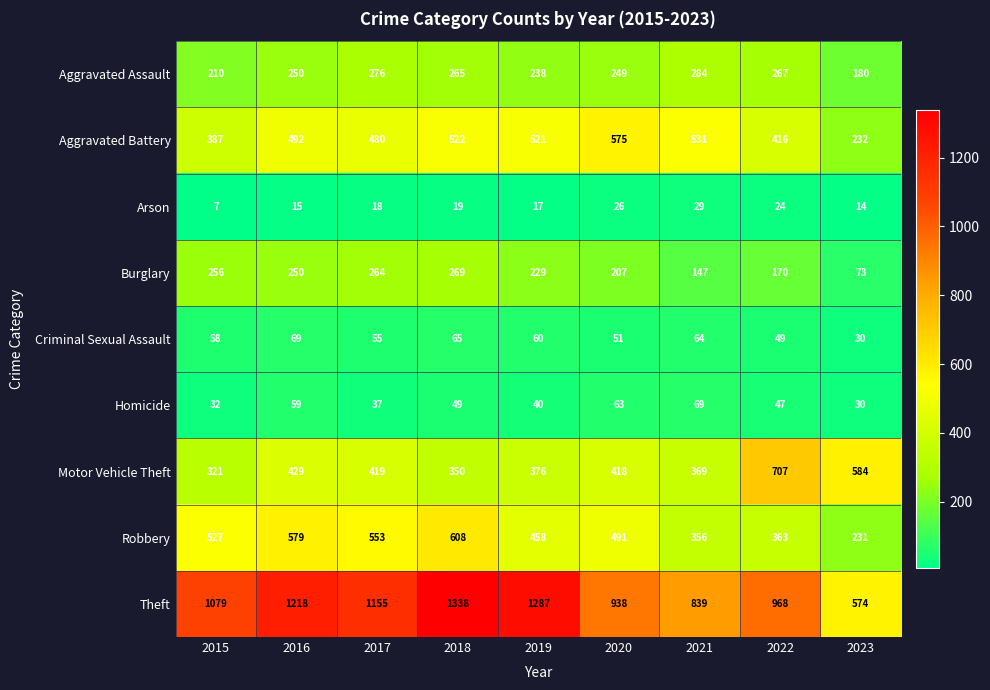

Is it true that Burglary equals 409 at 2016?

False